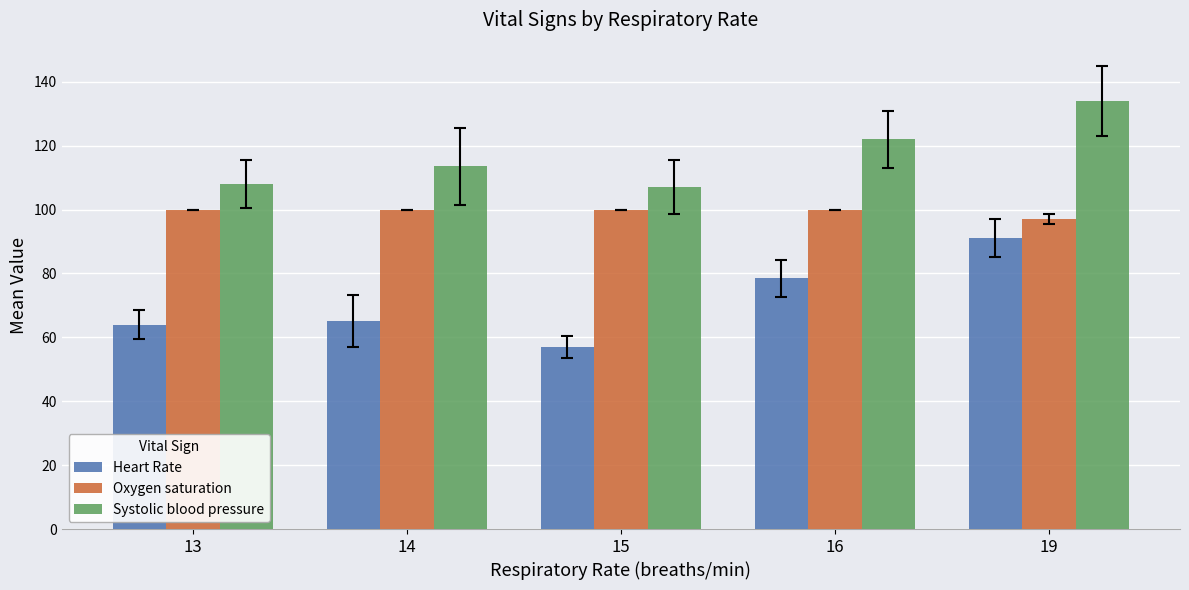

What is the value of the Systolic blood pressure bar at the 3rd from the left?

107.0